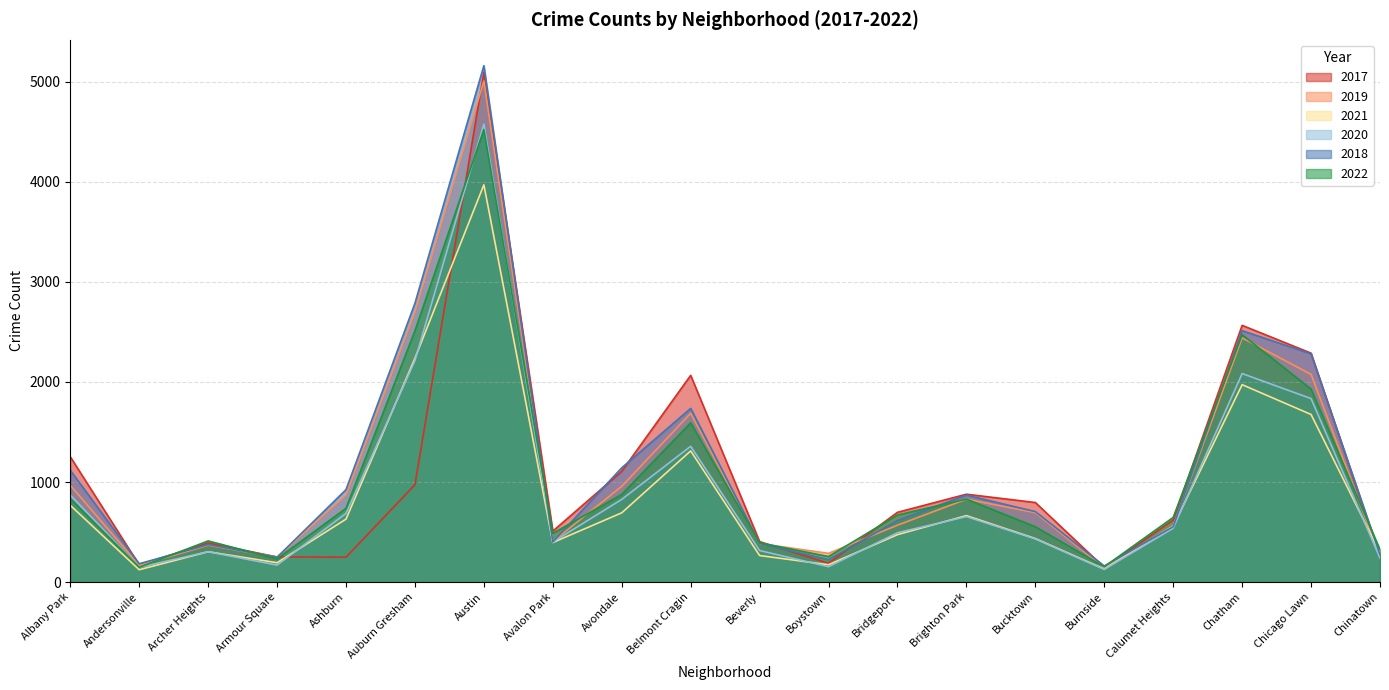

What is the label of the 3rd point from the right?

Chatham